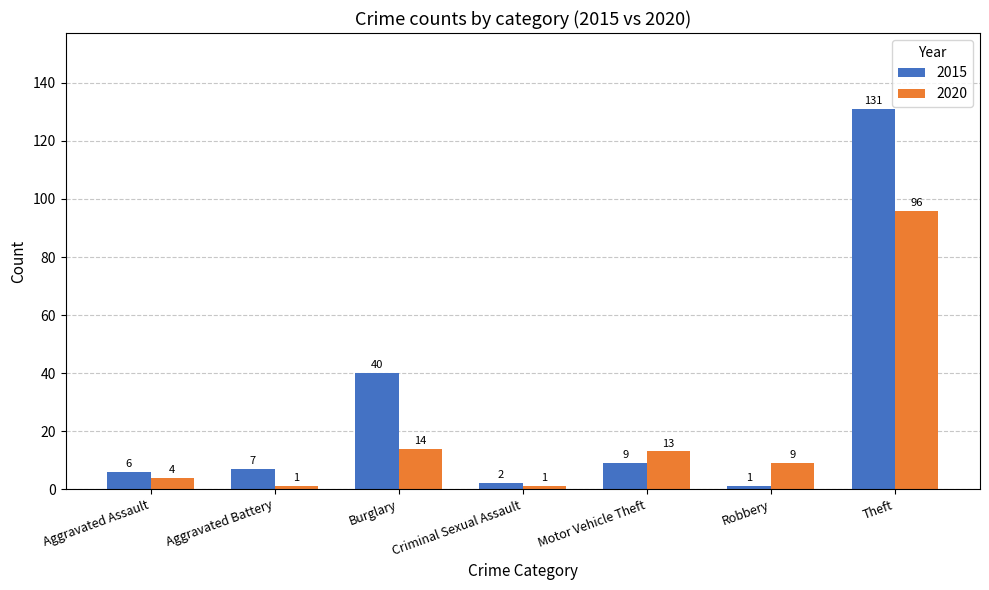

Reading left to right, extract all data points from this chart.

2015: 6	7	40	2	9	1	131
2020: 4	1	14	1	13	9	96